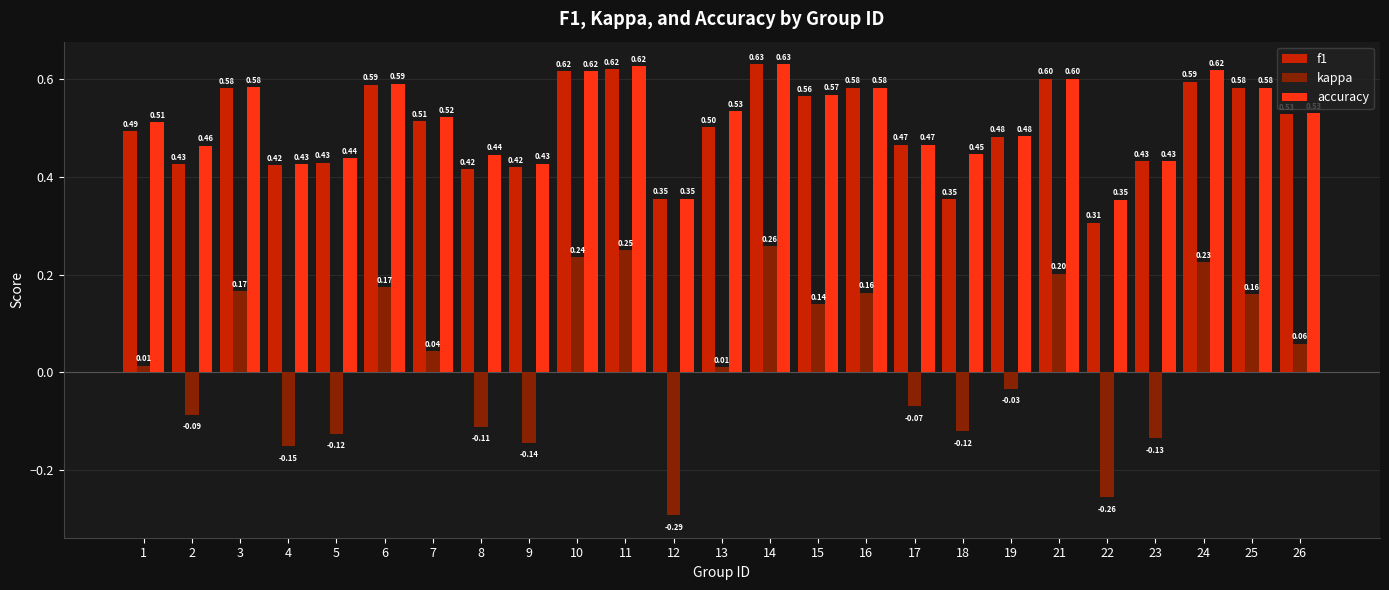

Which series changed the most between 3 and 26?

kappa